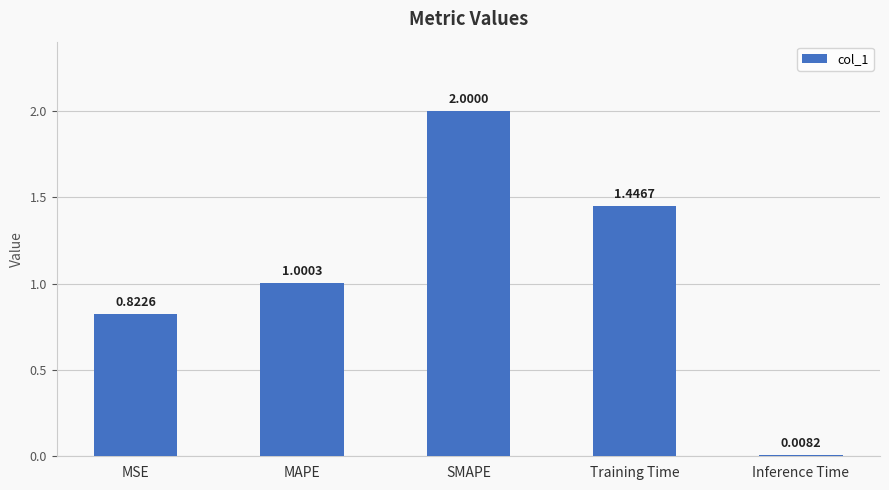

At which category does the chart reach its peak across all series?

SMAPE